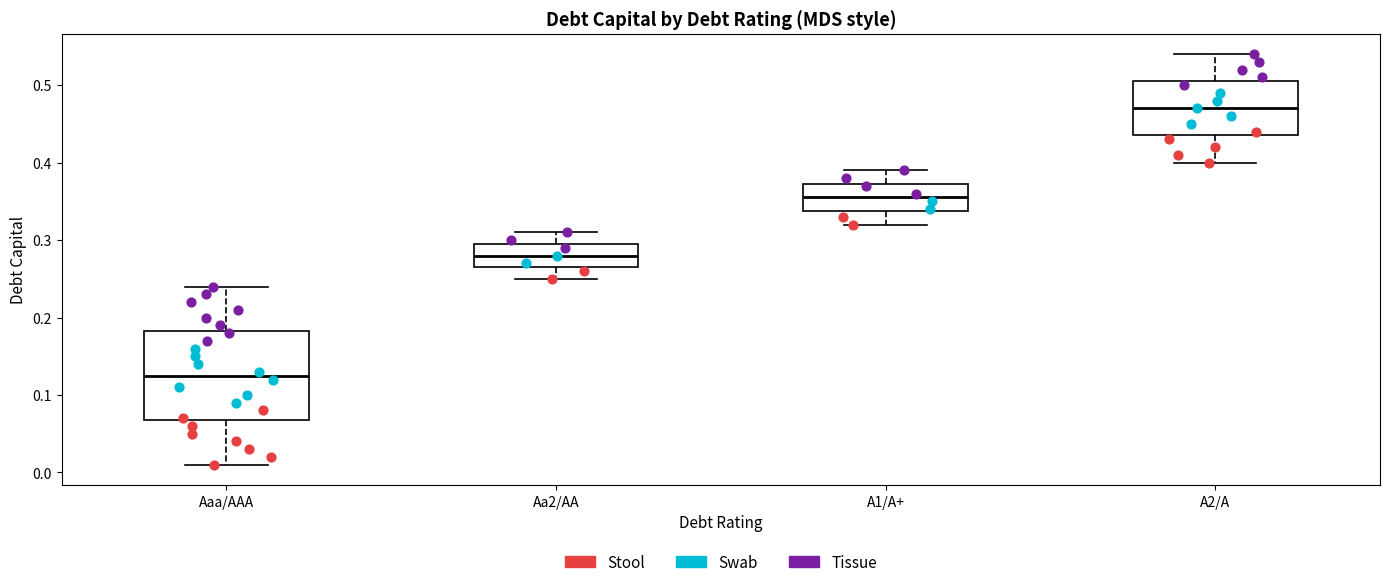

Which box's median line is the highest?

A2/A